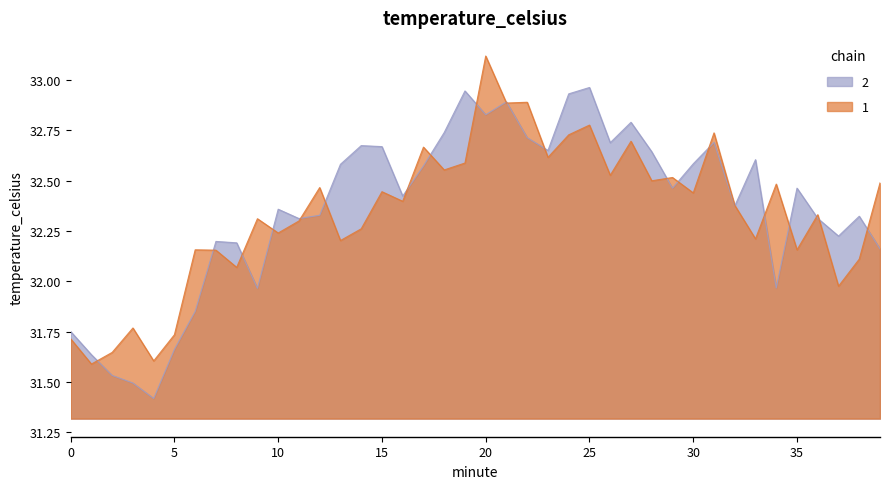

What is the average value?

32.3